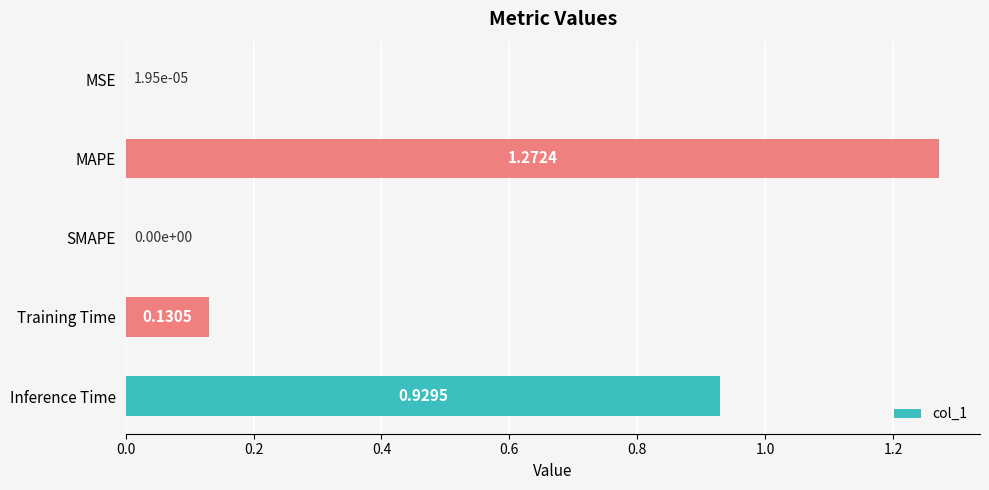

Which category has the highest value across all series?

MAPE